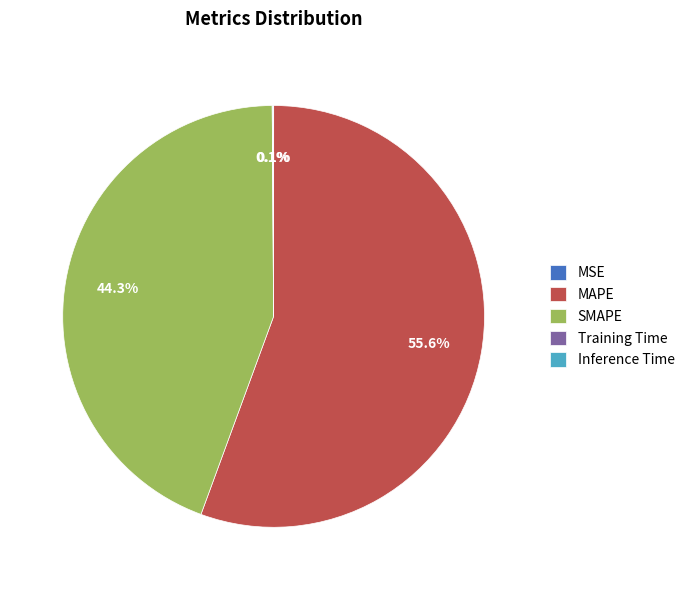

Which slice is the largest?

MAPE